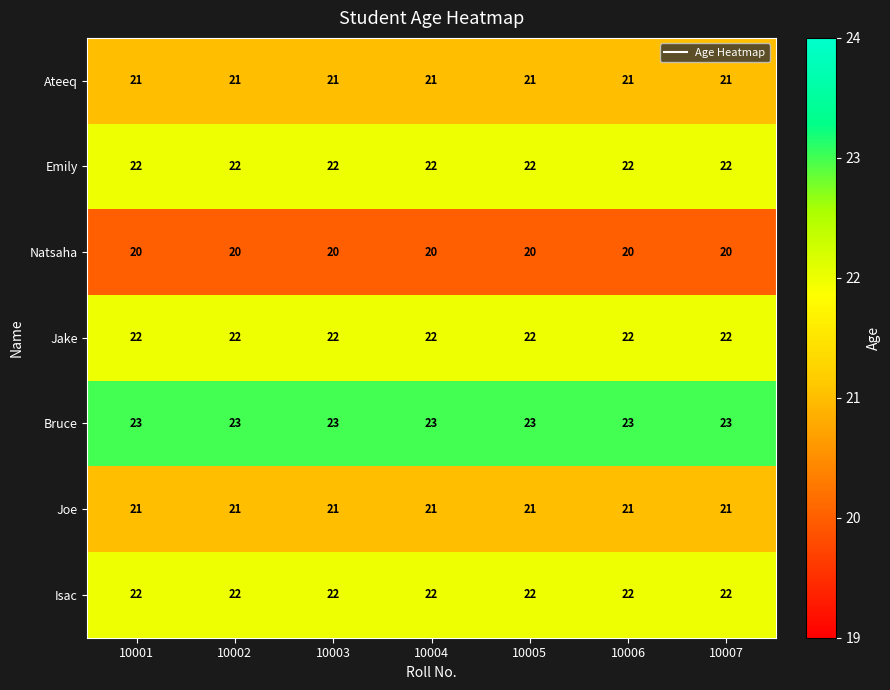

The Bruce series shows 32 at 10002. True or false?

False